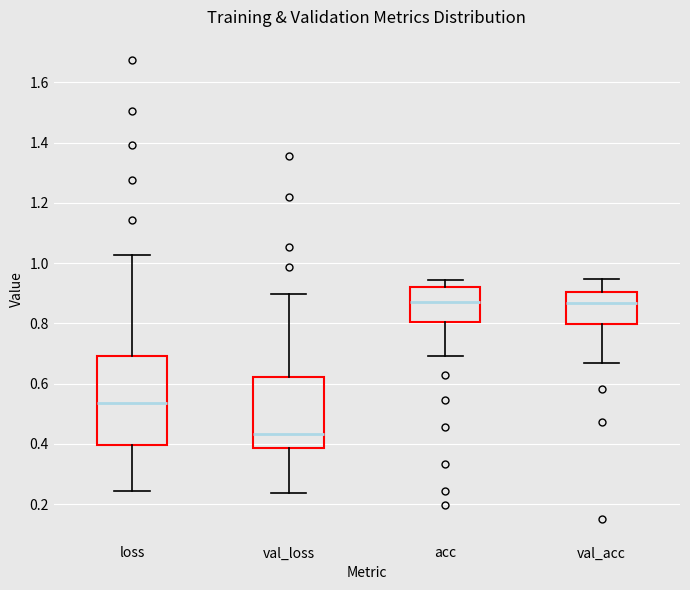

Where does the lower whisker of the box for val_acc end on the y-axis? The values are not printed on the chart, so give them approximately, as read against the axis.

0.66